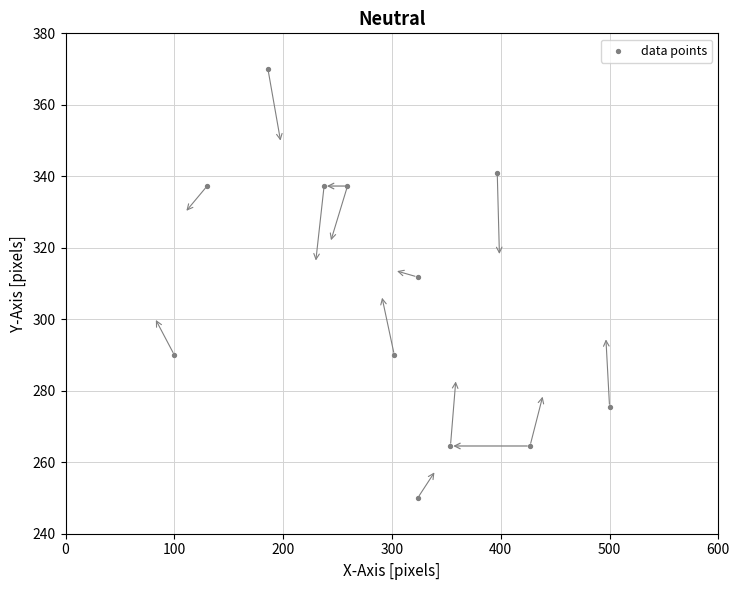

What is the range of X values (max minus min)?

400.0